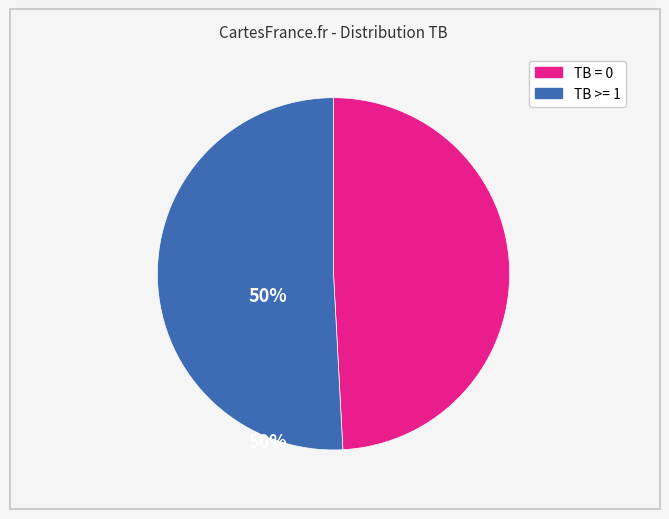

True or false: TB = 0 accounts for 49% of the total.

True